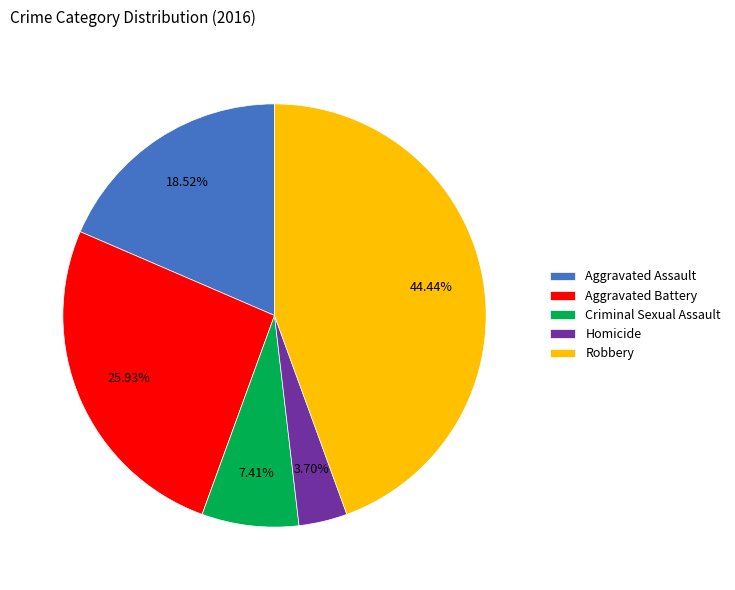

What percentage is the Robbery slice, to the nearest percent?

44%